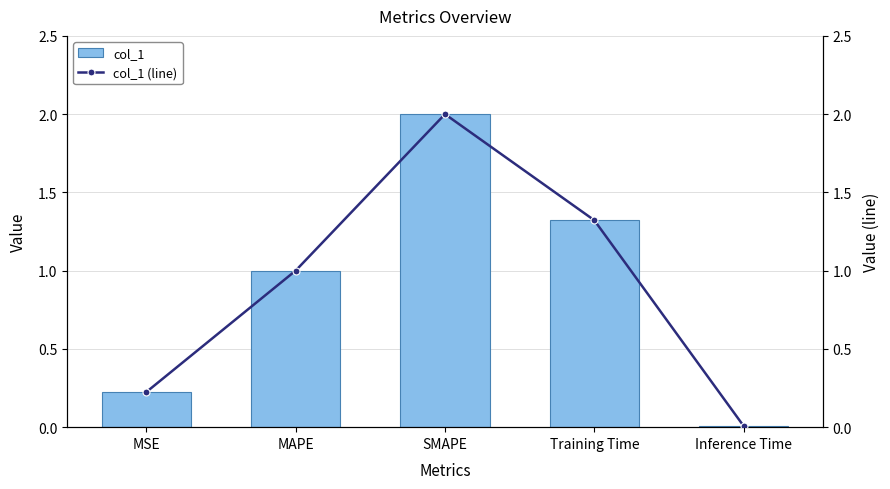

What is the approximate value of col_1 at SMAPE?

2.0